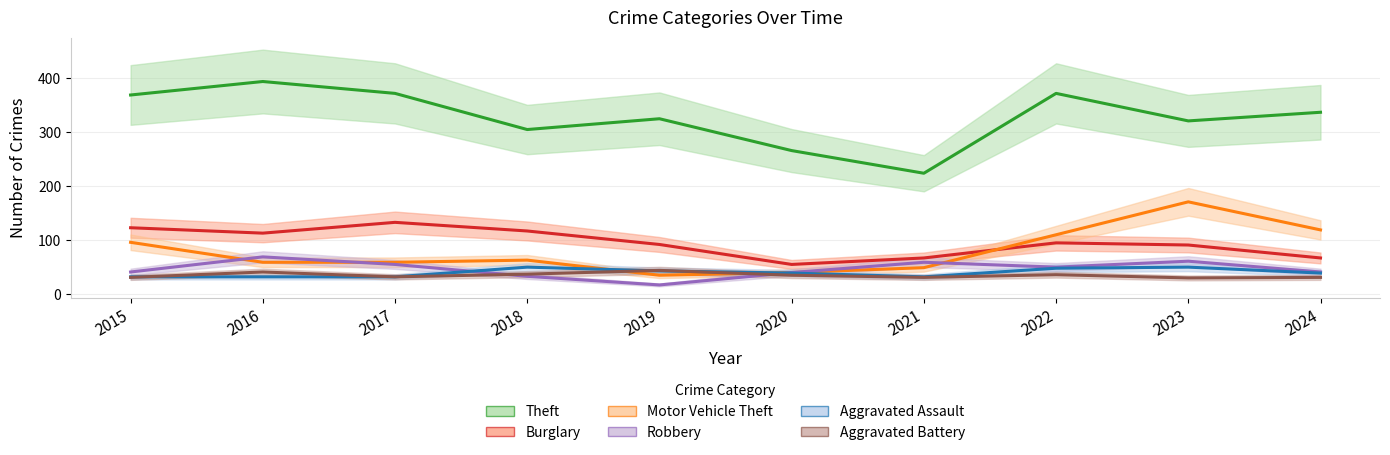

True or false: Motor Vehicle Theft has a value of 15 at 2021.

False